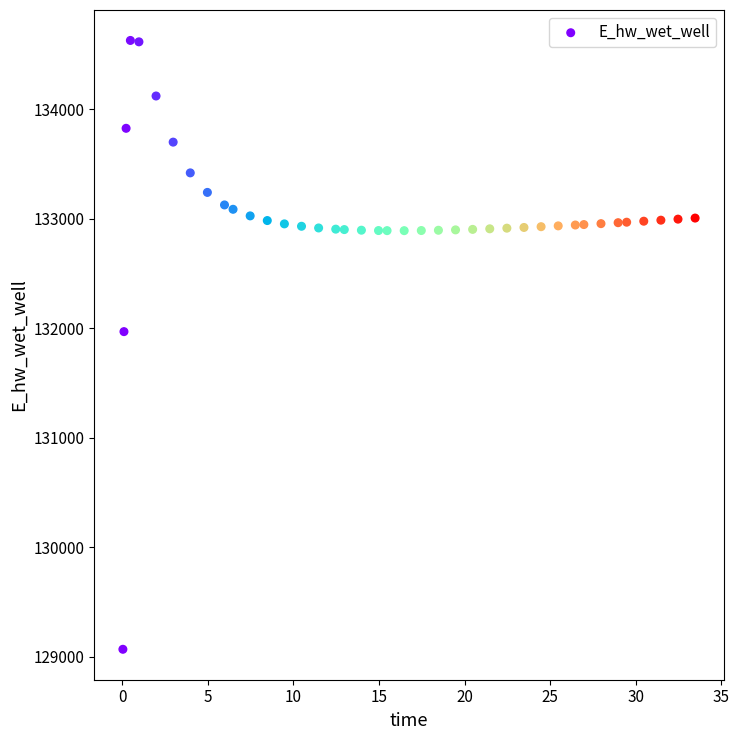

What is the range of Y values (max minus min)?

5557.7